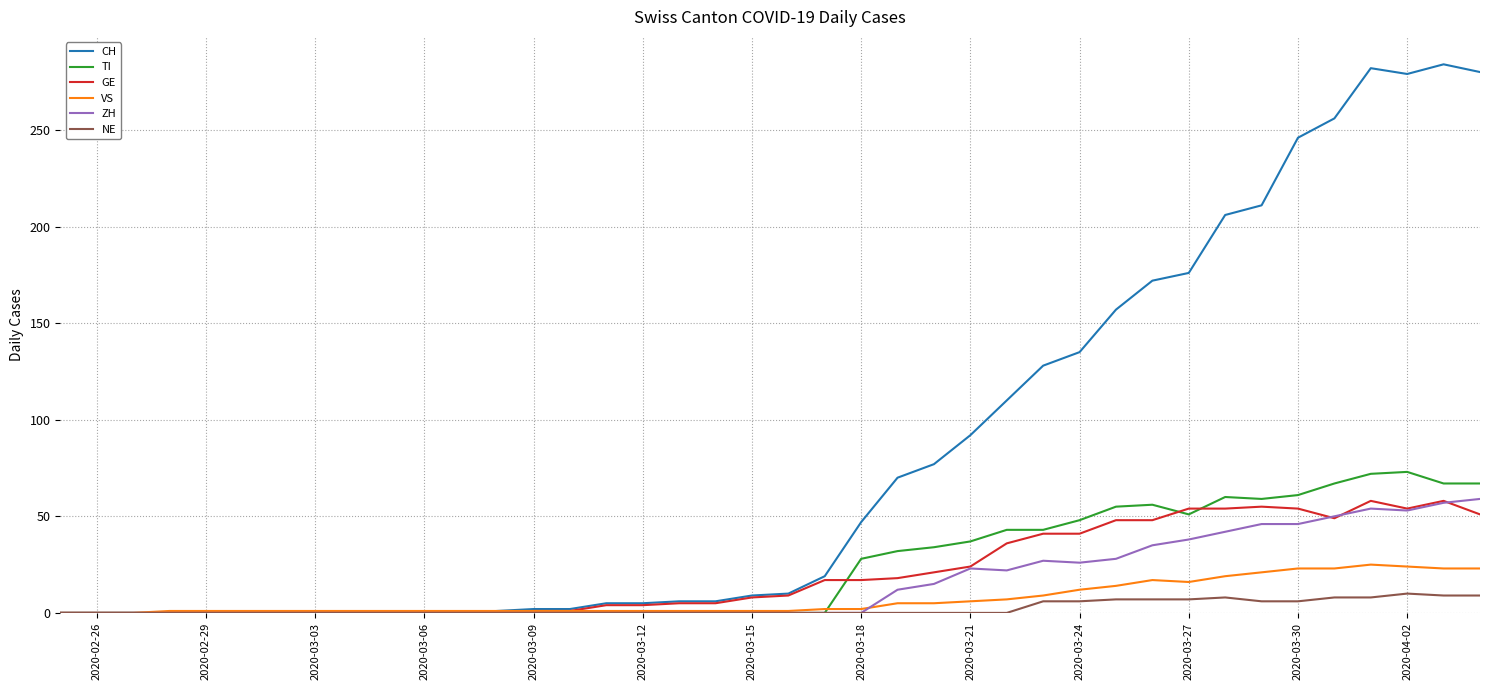

What is the maximum value for ZH?

59